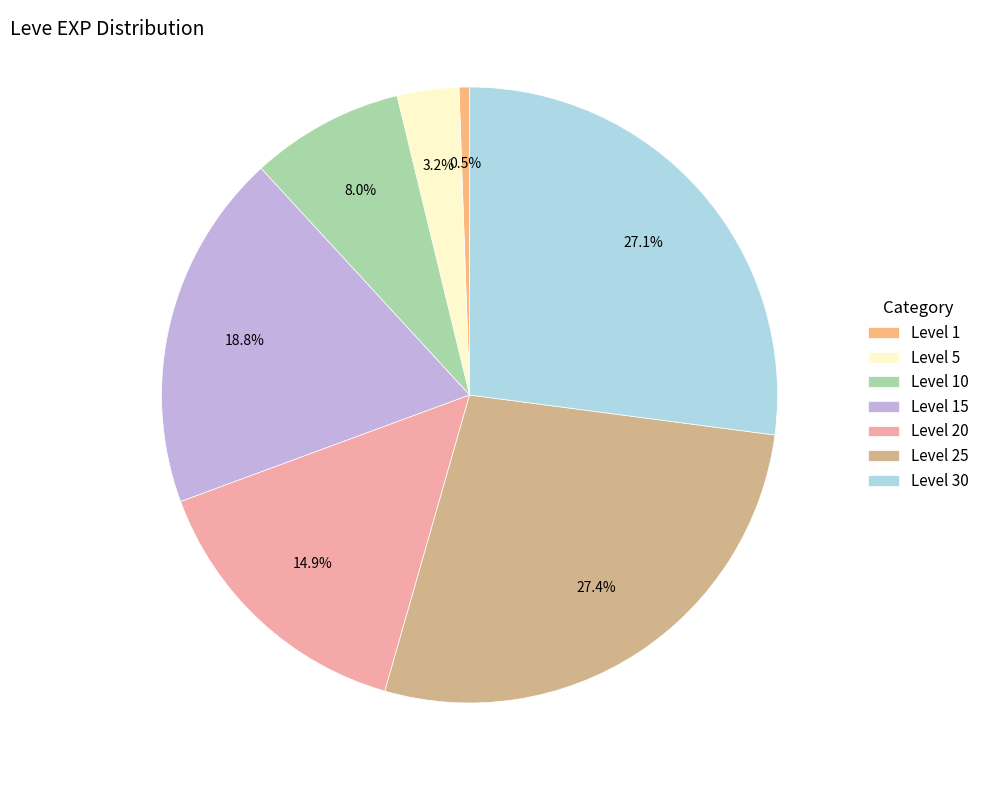

Is there a majority slice in this chart?

No